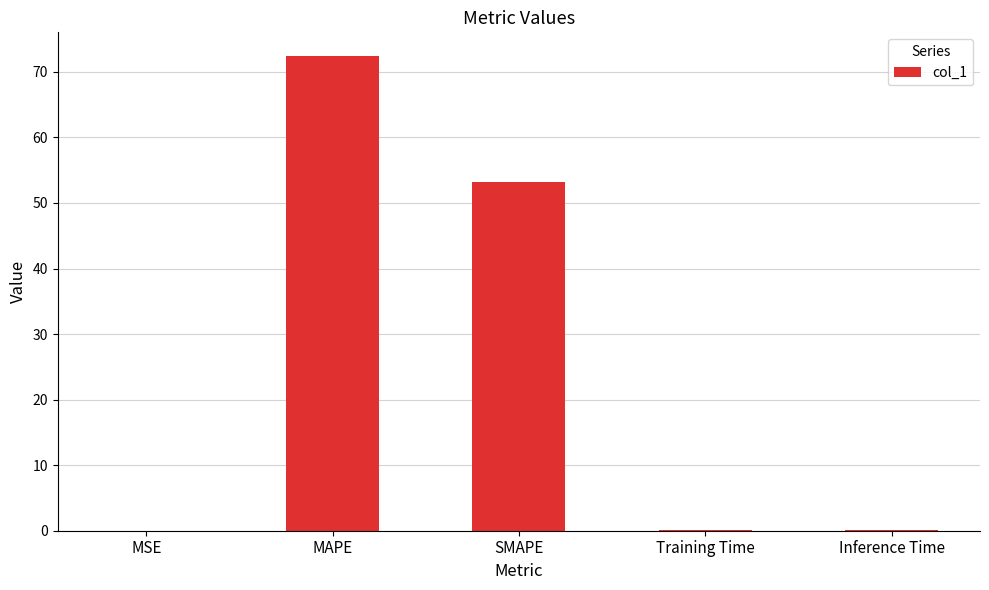

The value at Training Time is 0.0. True or false?

True